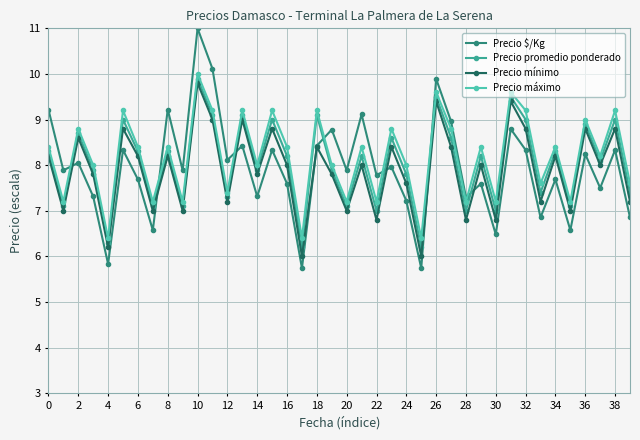

Does the chart display data point markers on the line(s)?

Yes